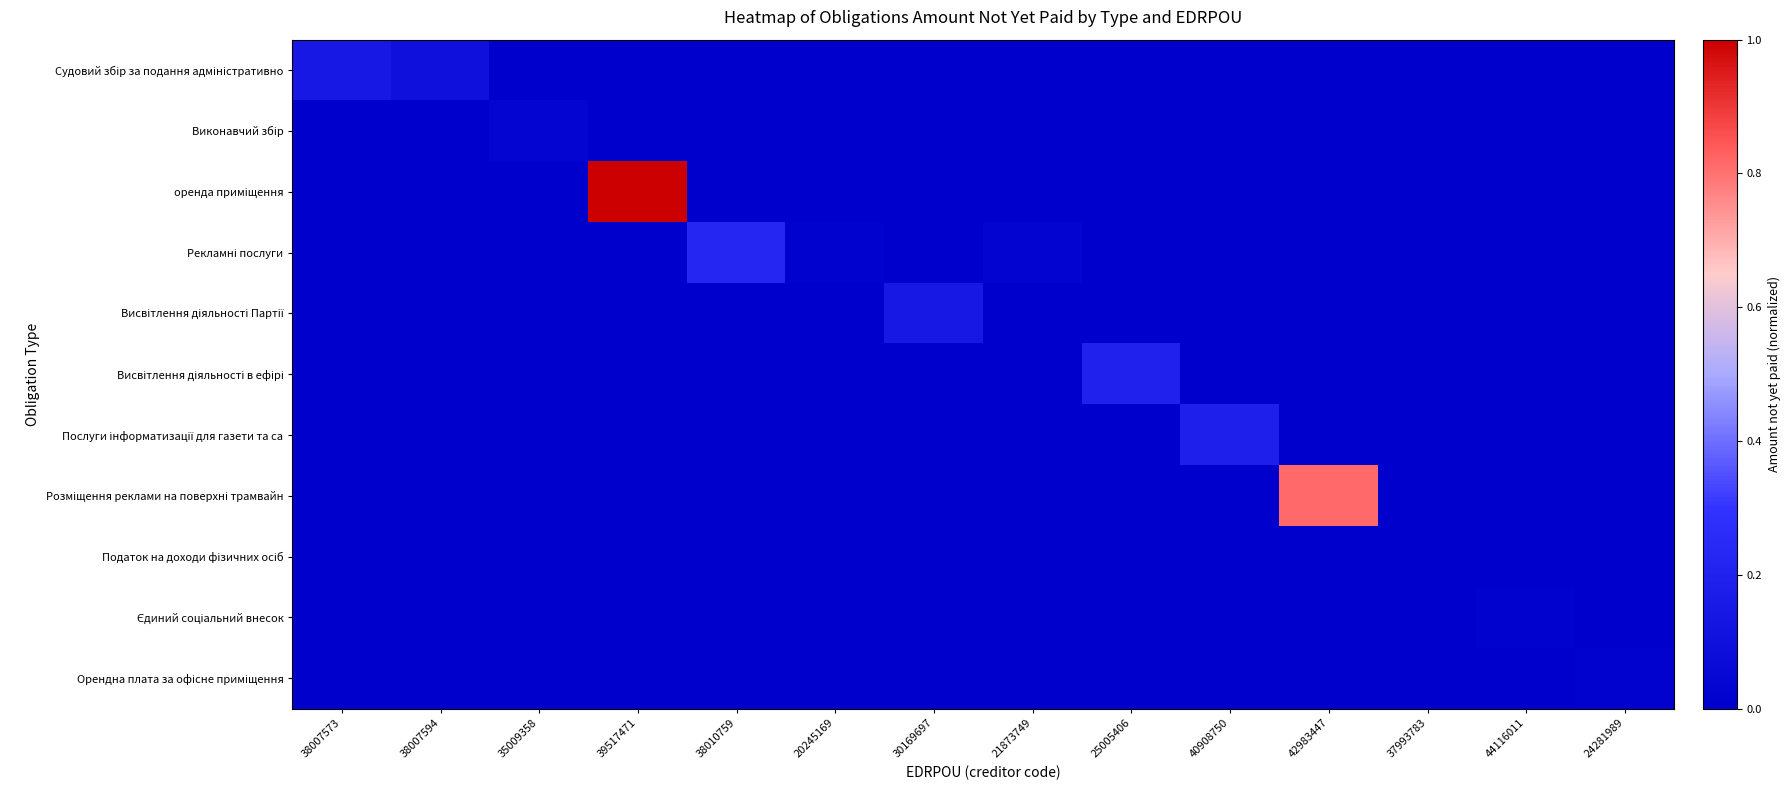

Which series has the largest total across all categories?

оренда приміщення